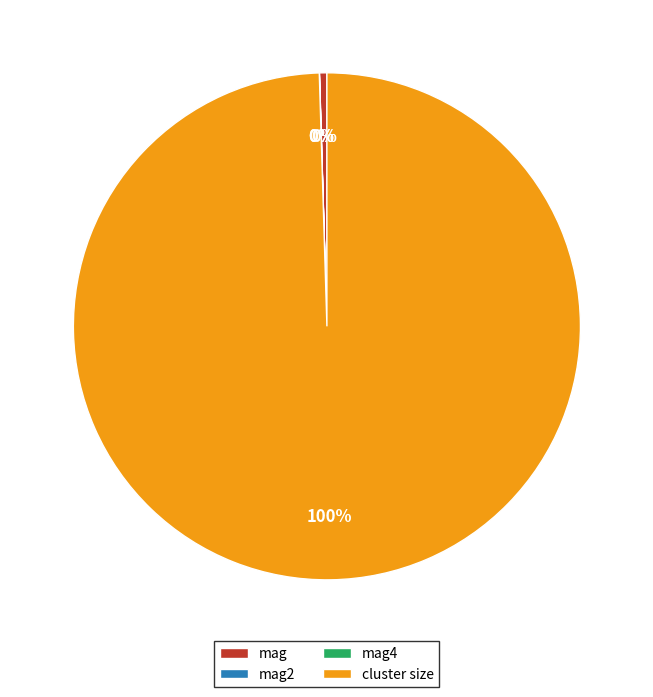

What is the largest slice in the pie chart?

cluster size